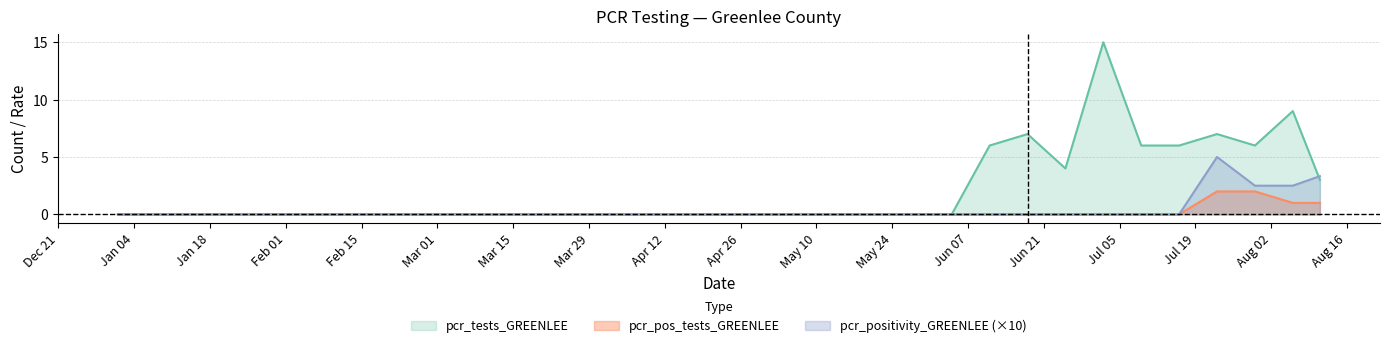

True or false: pcr_pos_tests_GREENLEE and pcr_positivity_GREENLEE intersect in this chart.

False